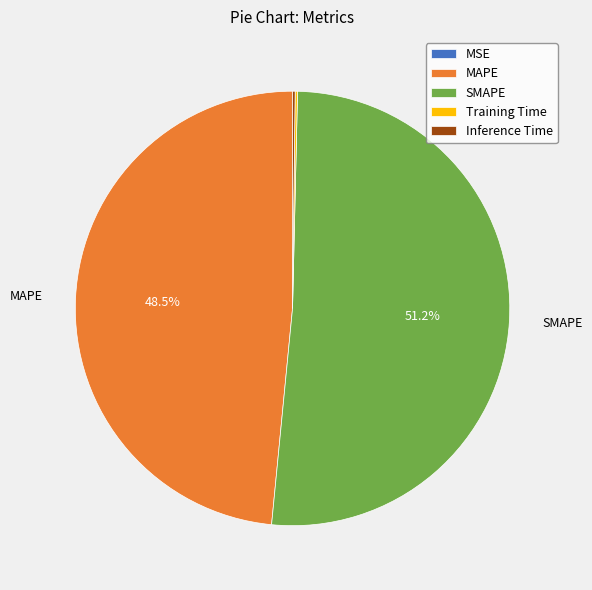

To the nearest percent, what is the difference between the largest and smallest slice percentages?

51%